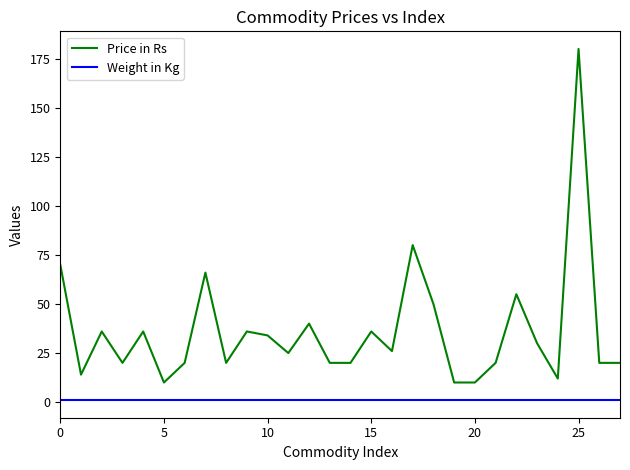

What are all the series names shown in the legend?

Price in Rs, Weight in Kg